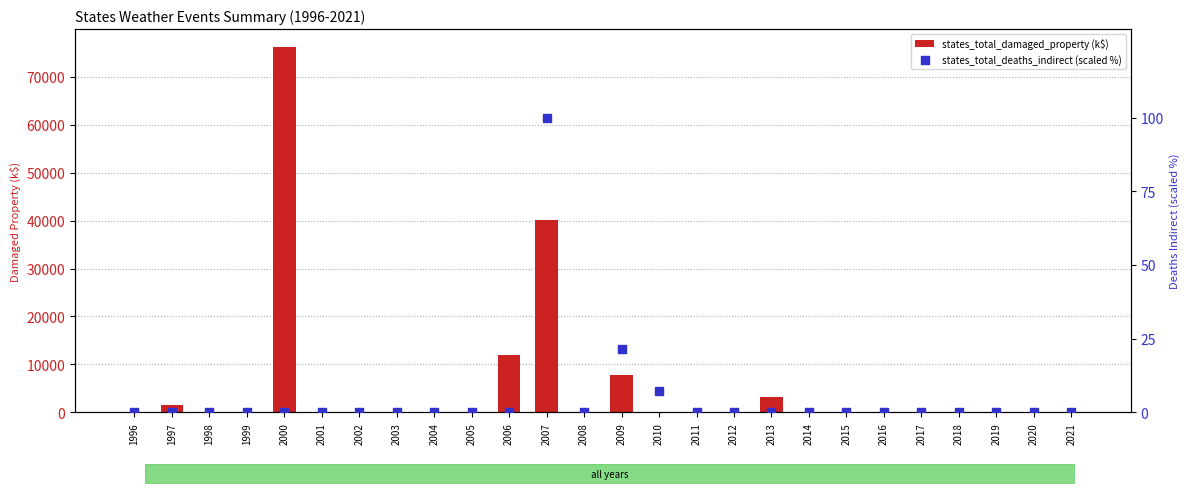

Is the value of states_total_deaths_indirect (scaled %) at 2002 greater than the value of states_total_damaged_property (k$) at 2005?

No